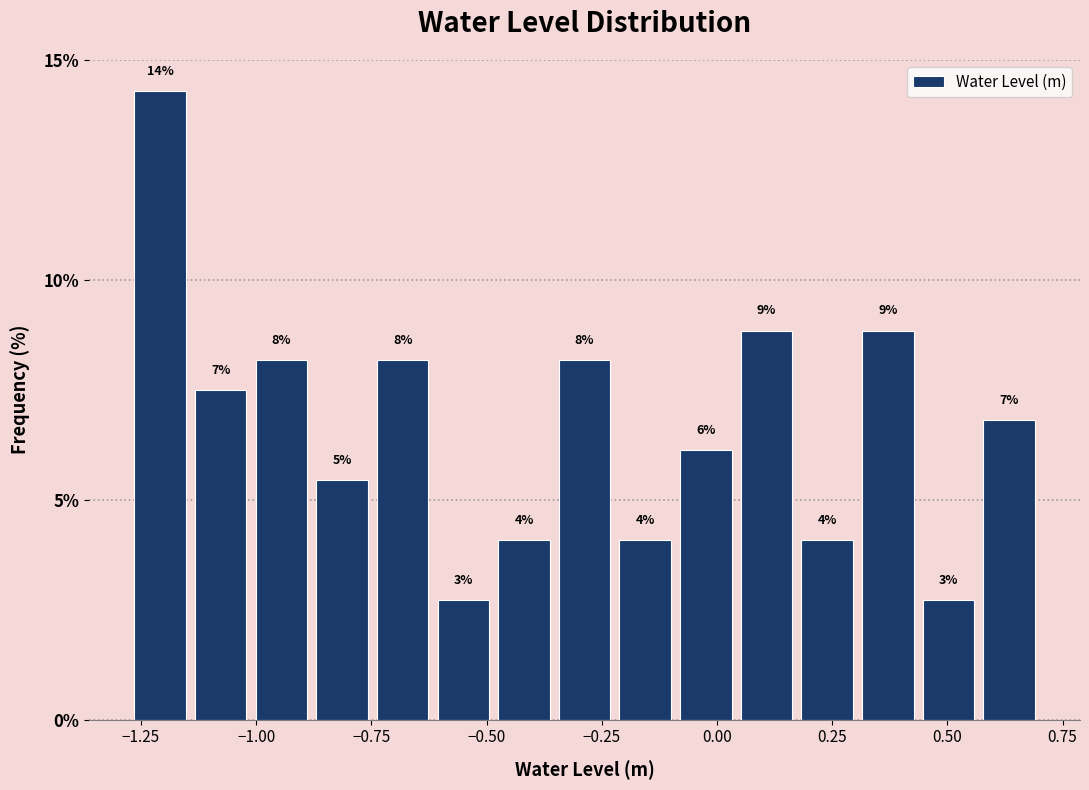

Read against the x-axis, roughly where is the centre of the tallest bar?

-1.20